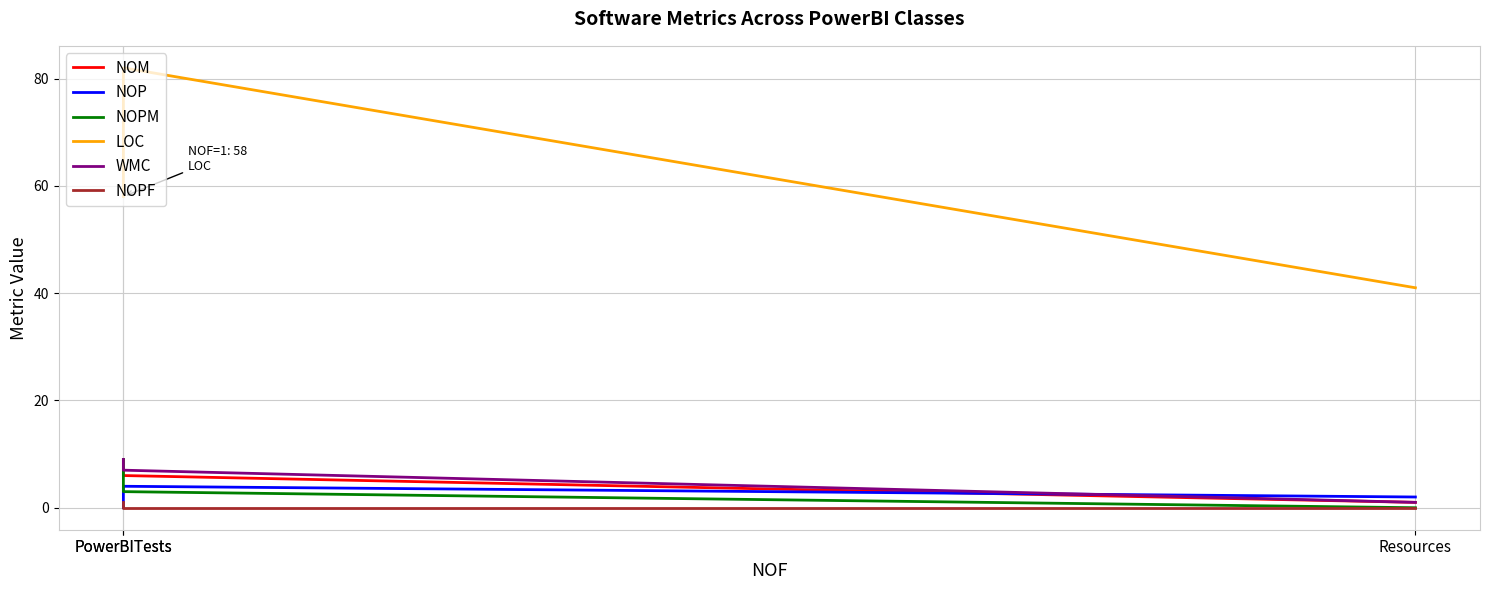

Is it true that LOC equals 30 at PowerBITests?

False